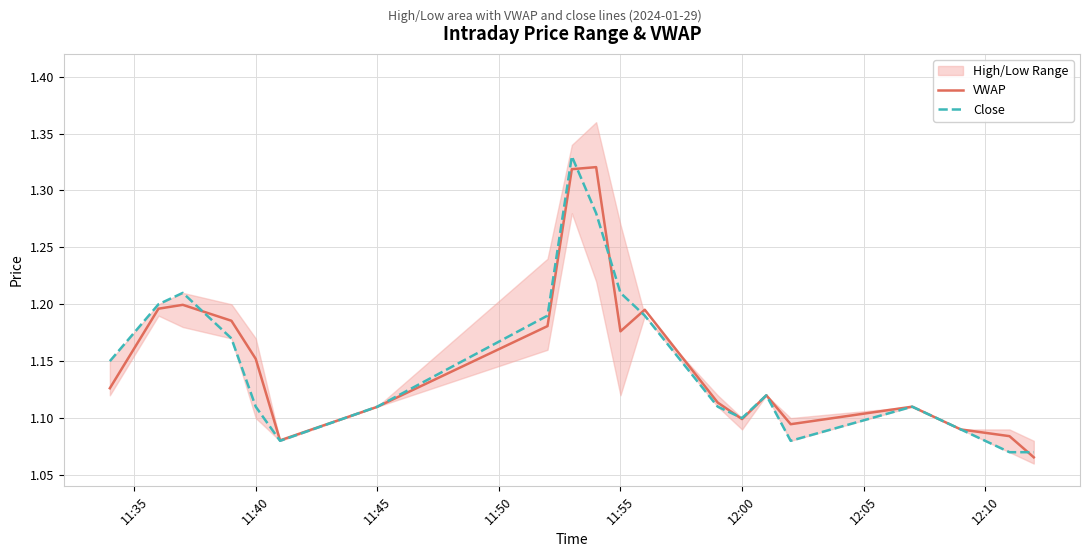

True or false: VWAP and Close intersect in this chart.

True